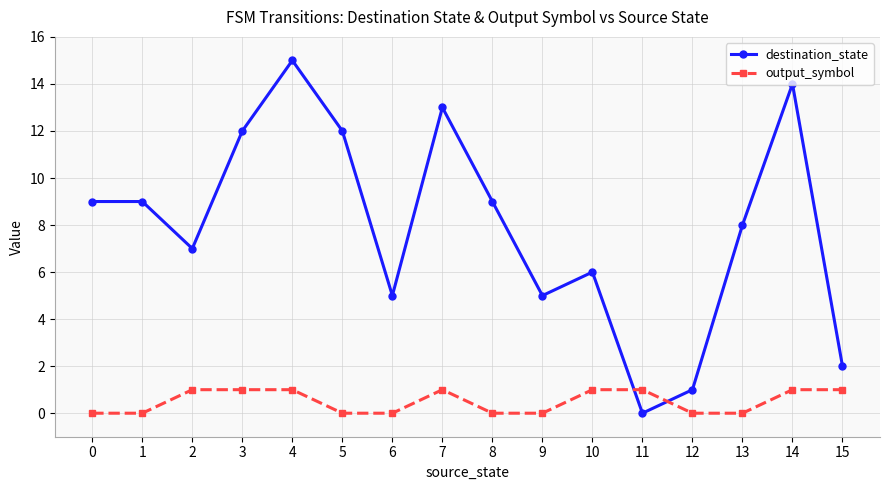

What are all the series names shown in the legend?

destination_state, output_symbol